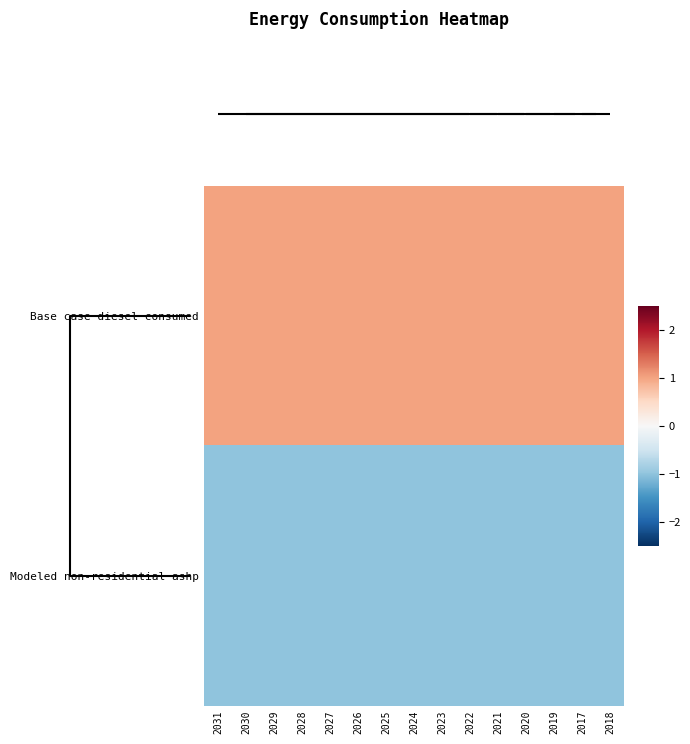

How many distinct data groups are displayed?

2